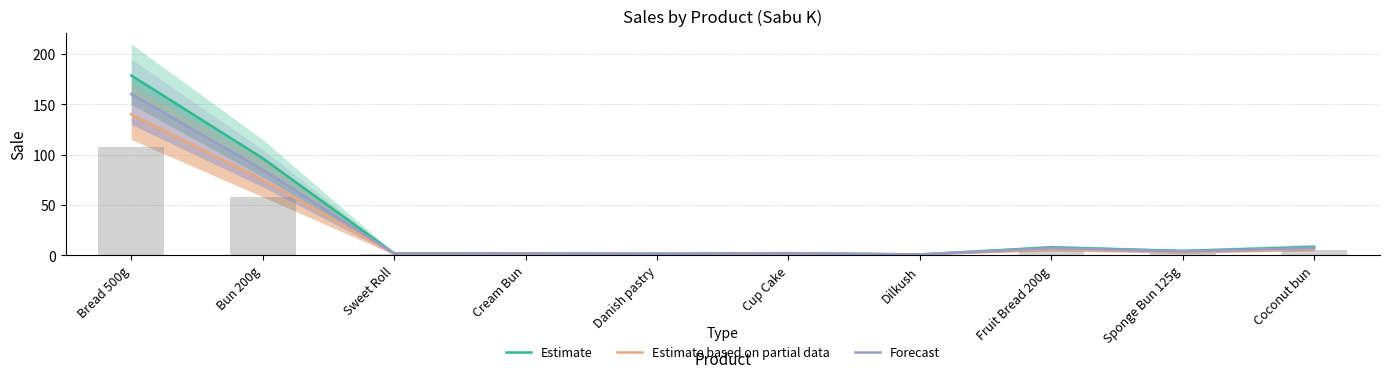

At which label does Estimate based on partial data first exceed 3?

Bread 500g